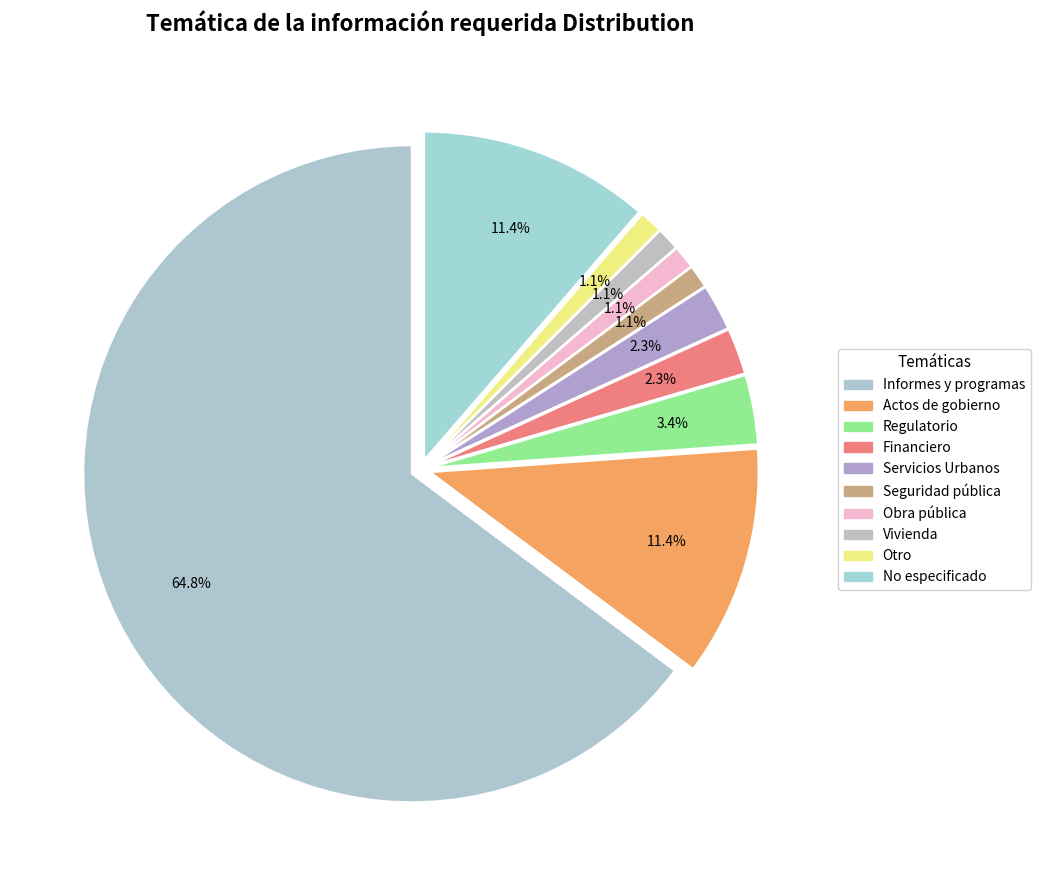

How many slices are in this pie chart?

10